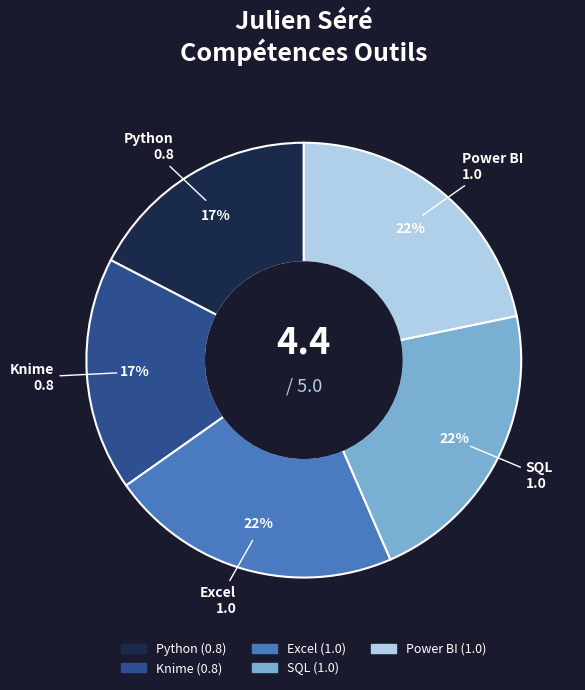

The SQL slice represents 14% of the pie. True or false?

False